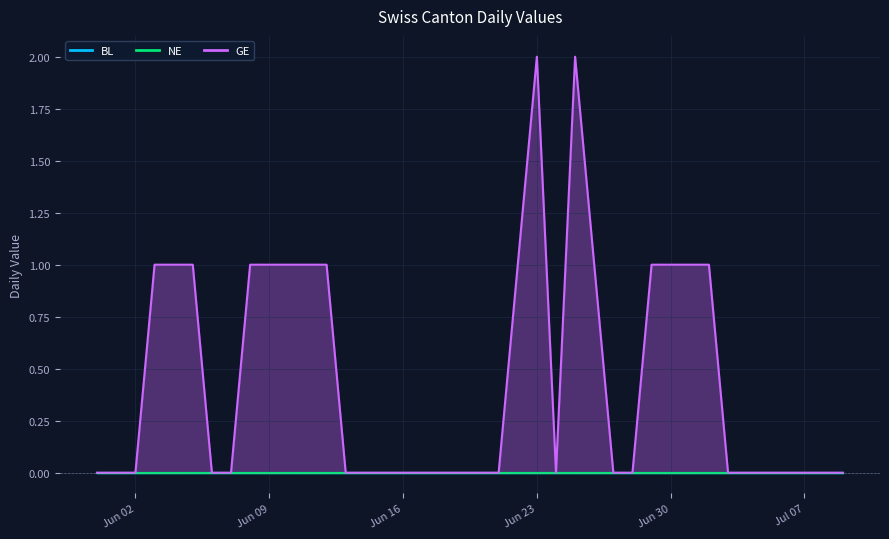

True or false: NE and GE intersect in this chart.

False